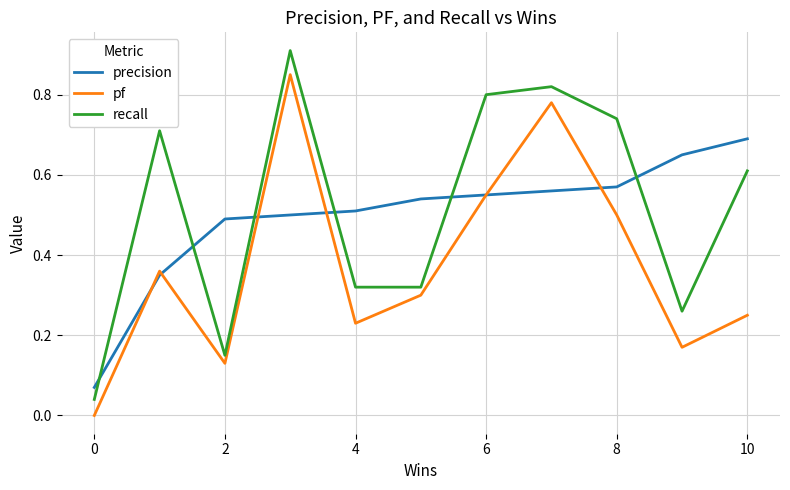

Rank the series by their maximum value, from lowest to highest.

precision, pf, recall